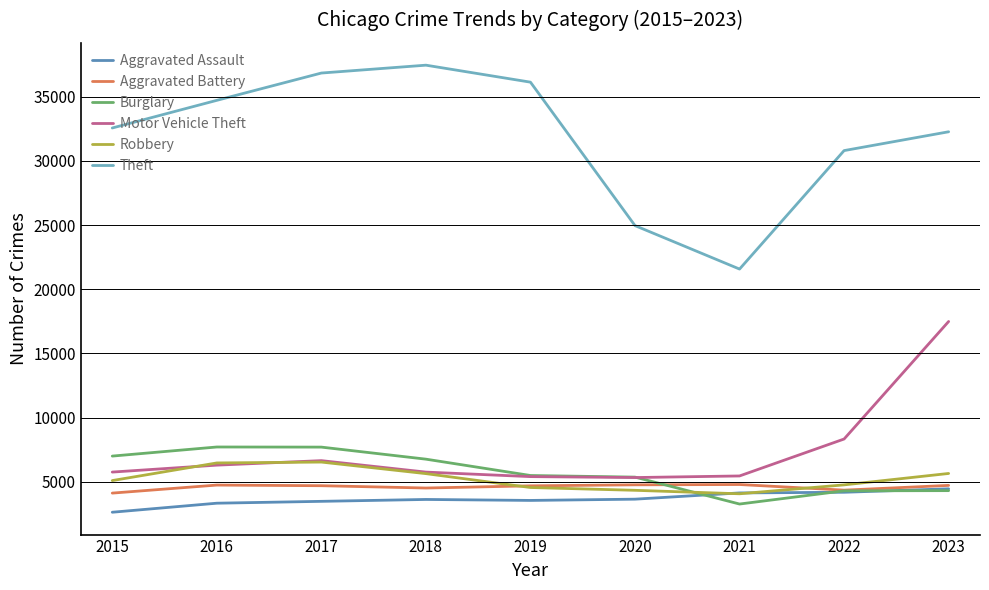

What are all the series names shown in the legend?

Aggravated Assault, Aggravated Battery, Burglary, Motor Vehicle Theft, Robbery, Theft